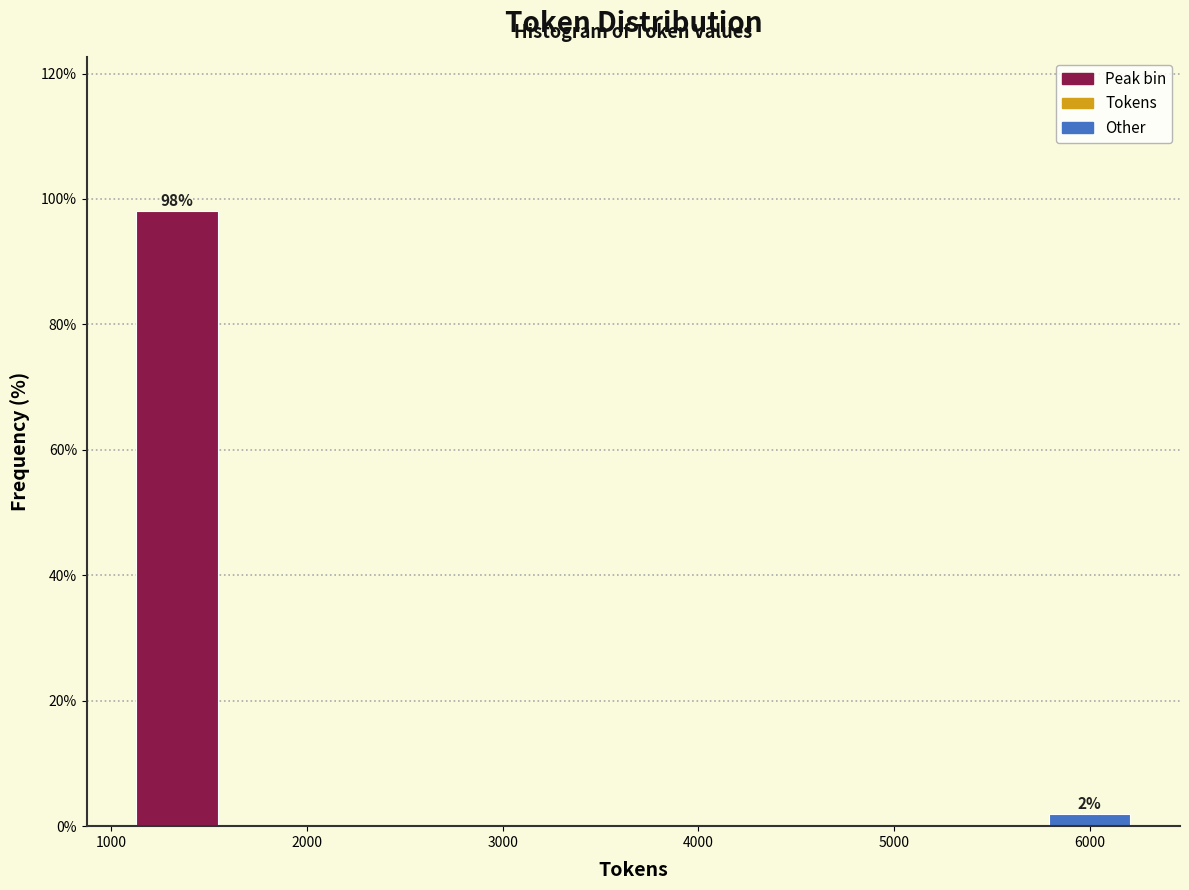

Over which range of the x-axis is the bar tallest?

1100 to 1600